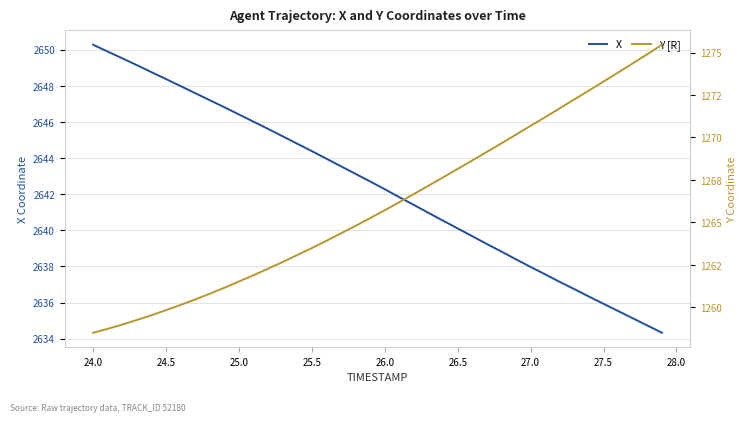

The value of X at 26.0 is 2642.3. True or false?

True